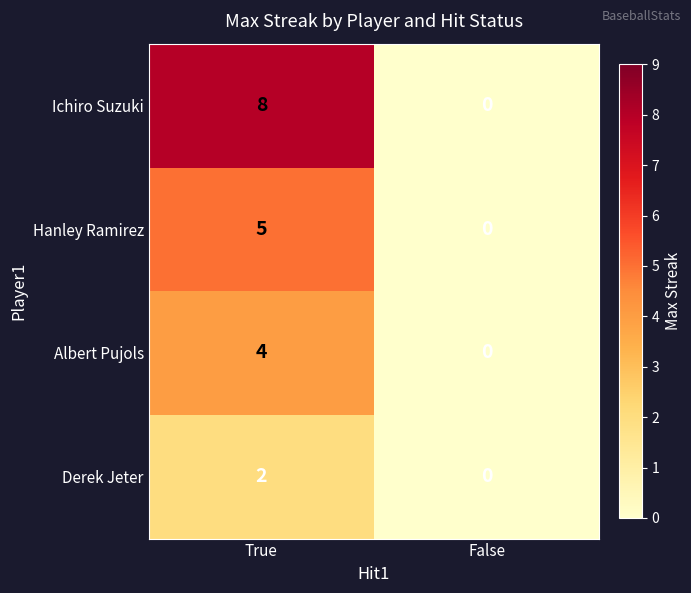

Is it true that Hanley Ramirez equals 2 at False?

False